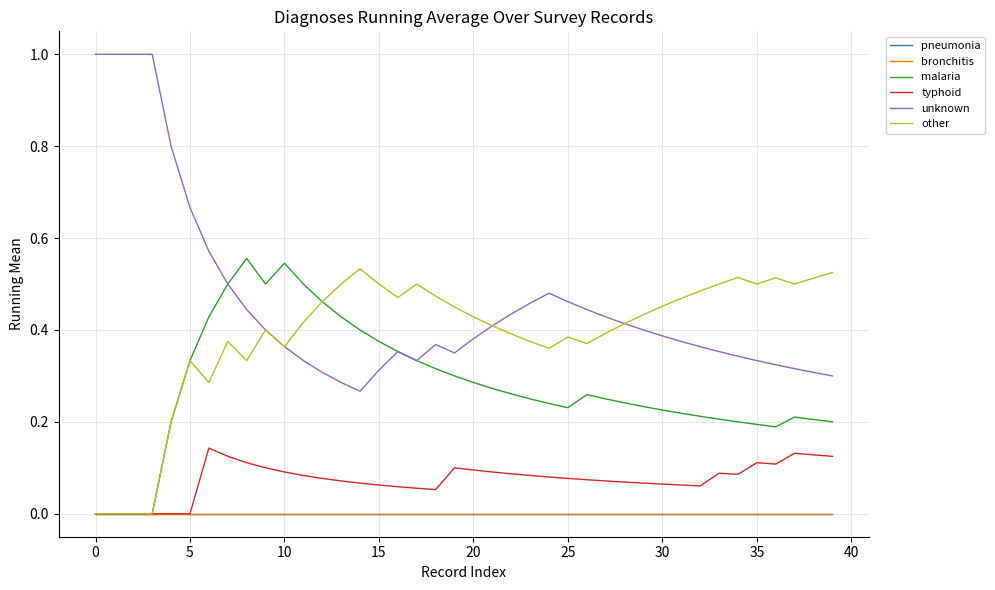

Is this an area chart (filled region under the line)?

No